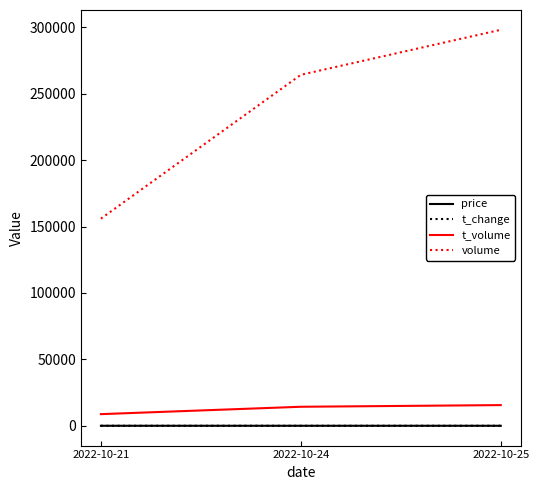

True or false: volume has a value of 34558.7 at 2022-10-21.

False